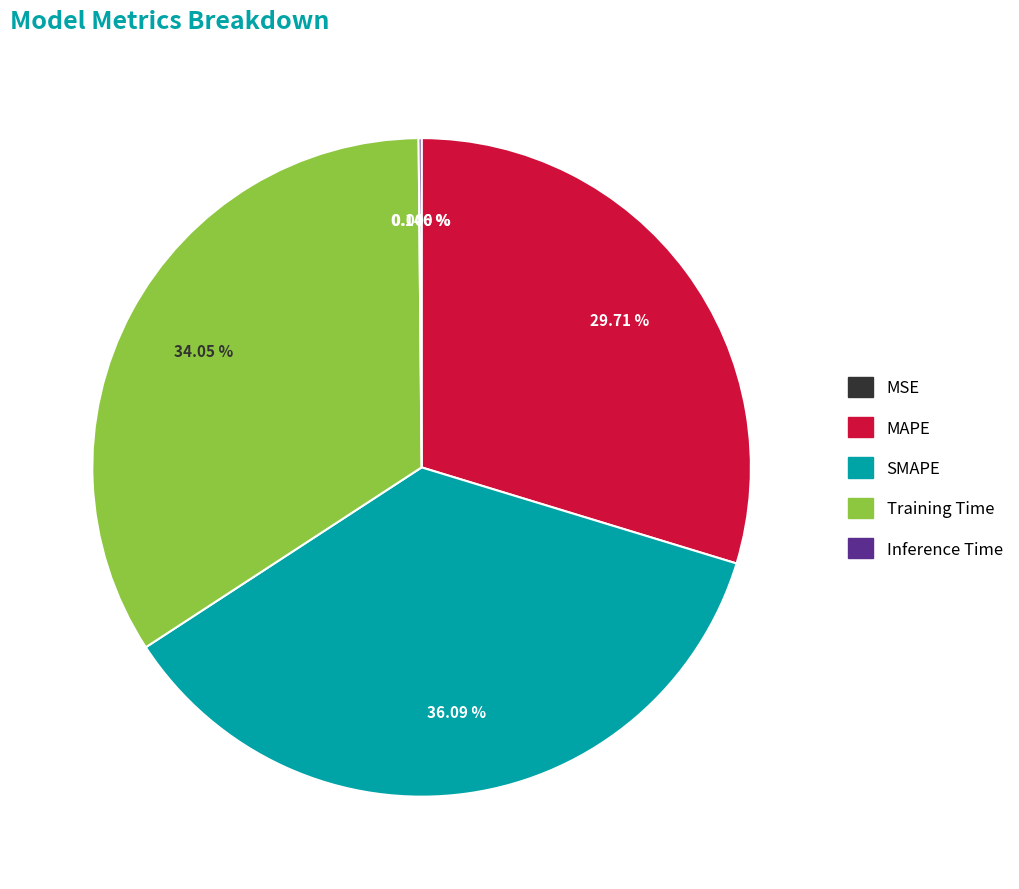

Between Training Time and SMAPE, which is larger?

SMAPE